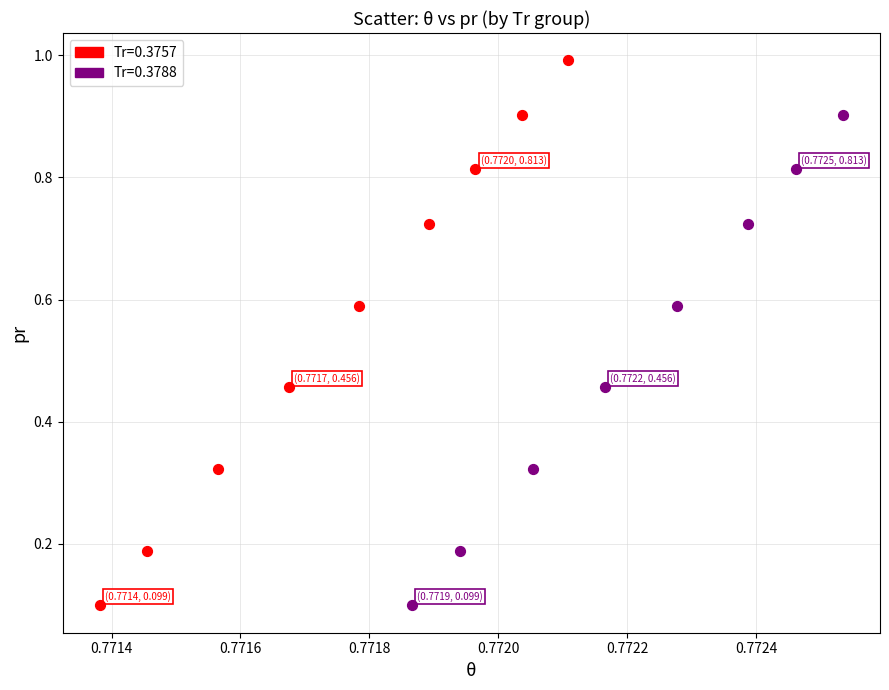

Which series contains the highest Y value?

Tr=0.3757